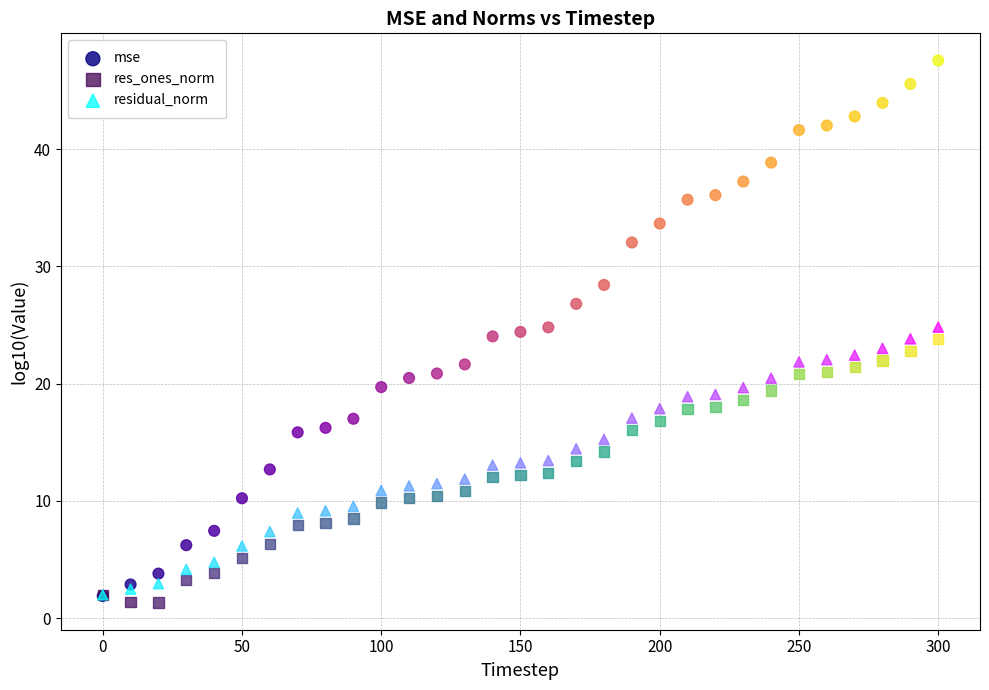

Which series contains the lowest Y value?

res_ones_norm